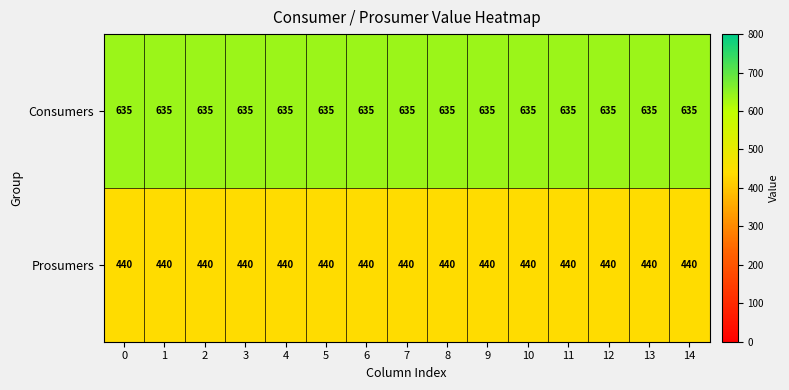

What is the spread (max minus min) of values at 14?

195